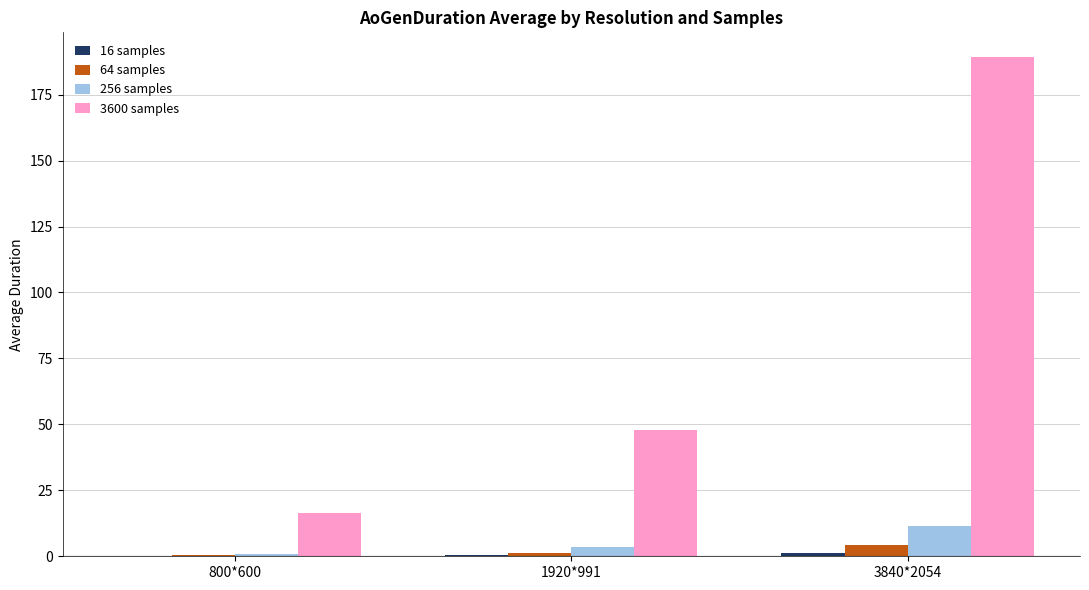

At which category is the sum across all series the highest?

3840*2054